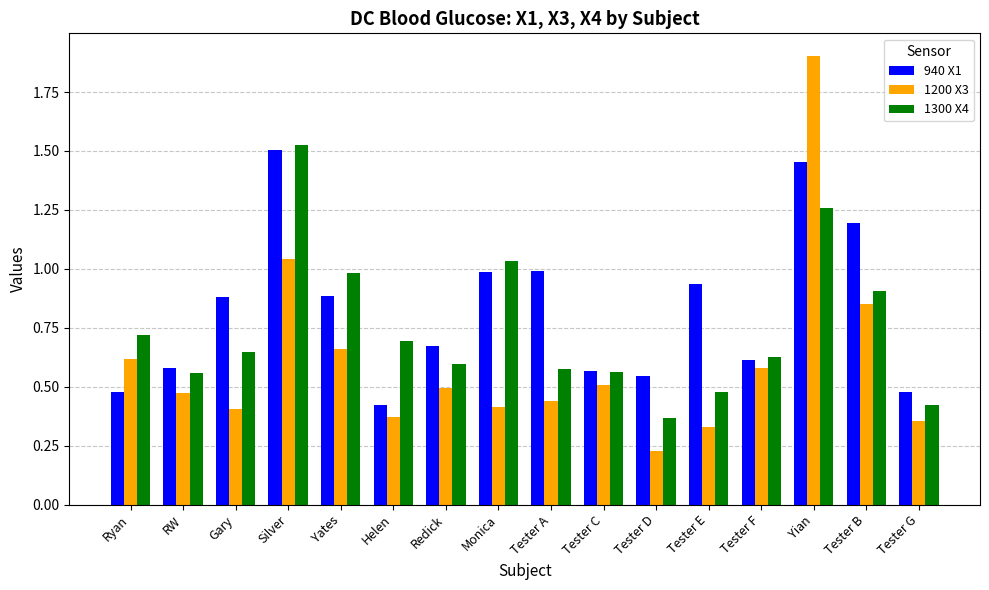

Where is 1300 X4 nearest to the value 0?

Tester D